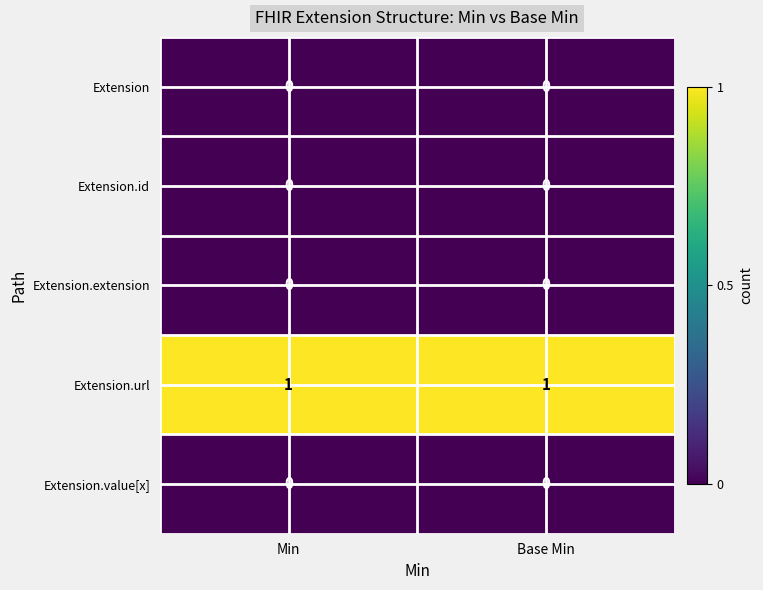

True or false: Extension.url has a value of 1 at Min.

True